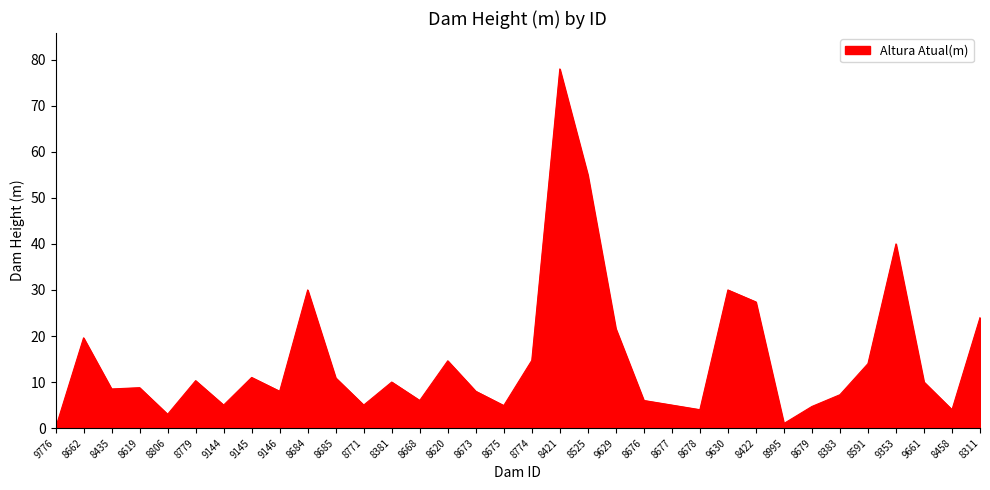

What is the sum of the values at 8806 and 8673?

11.0